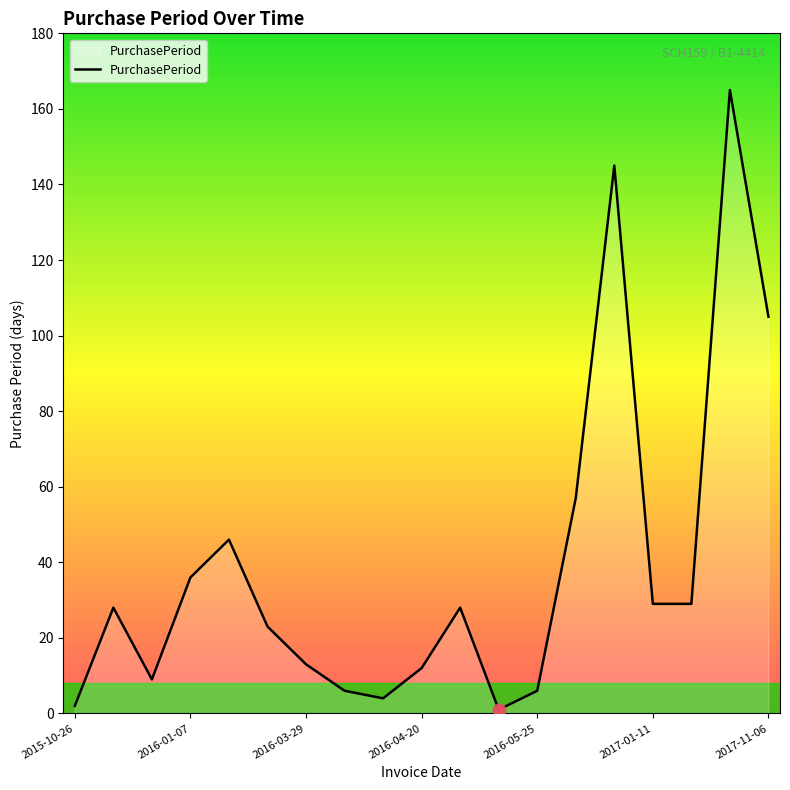

What is the maximum value shown in the chart?

165